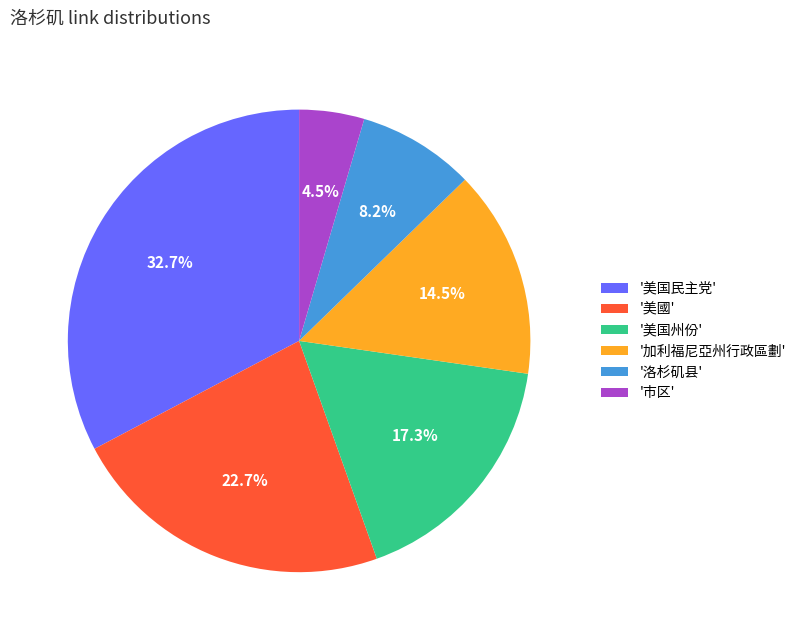

Count the number of slices in the pie.

6